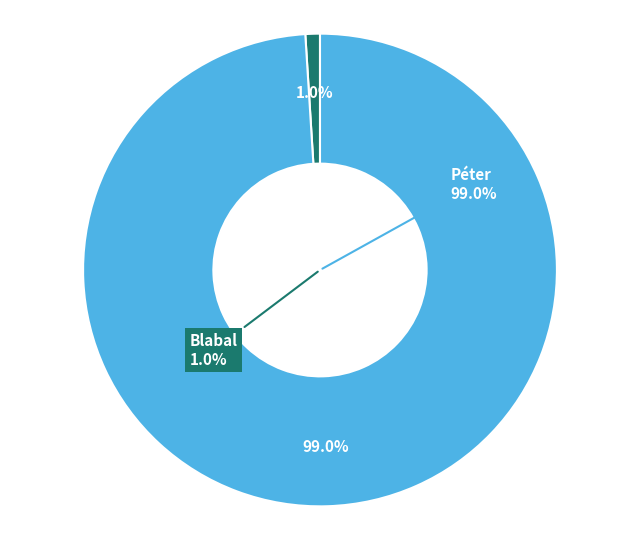

To the nearest percent, what percentage of the pie is Blabal?

1%